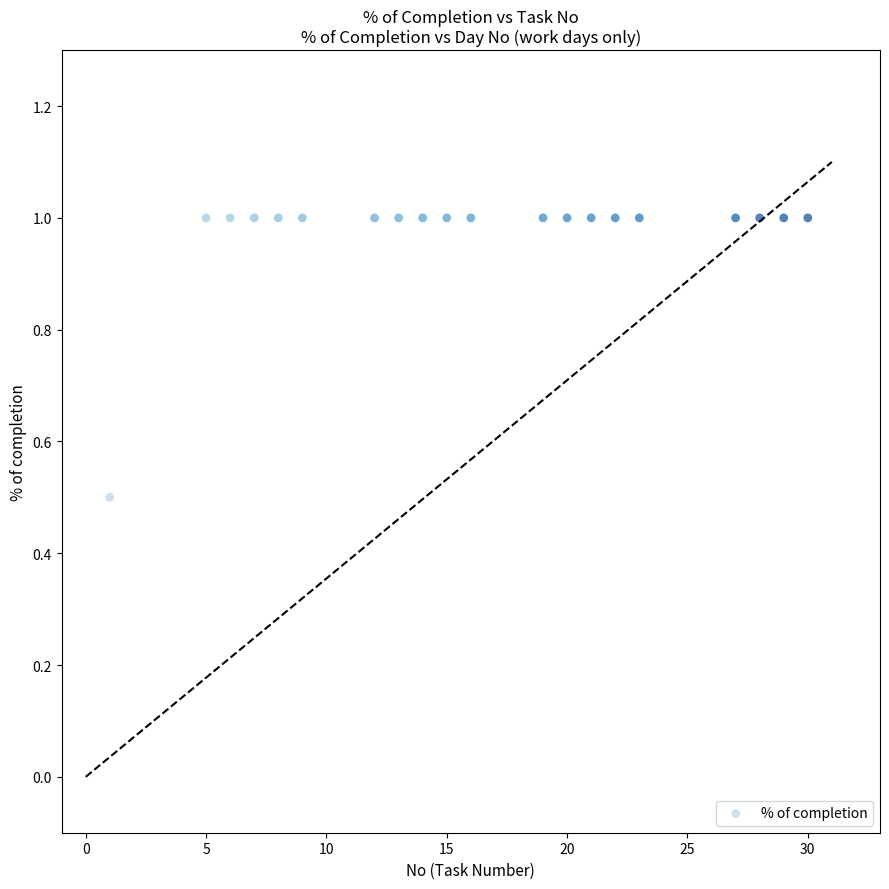

What Y value in the scatter plot is closest to 0?

0.5